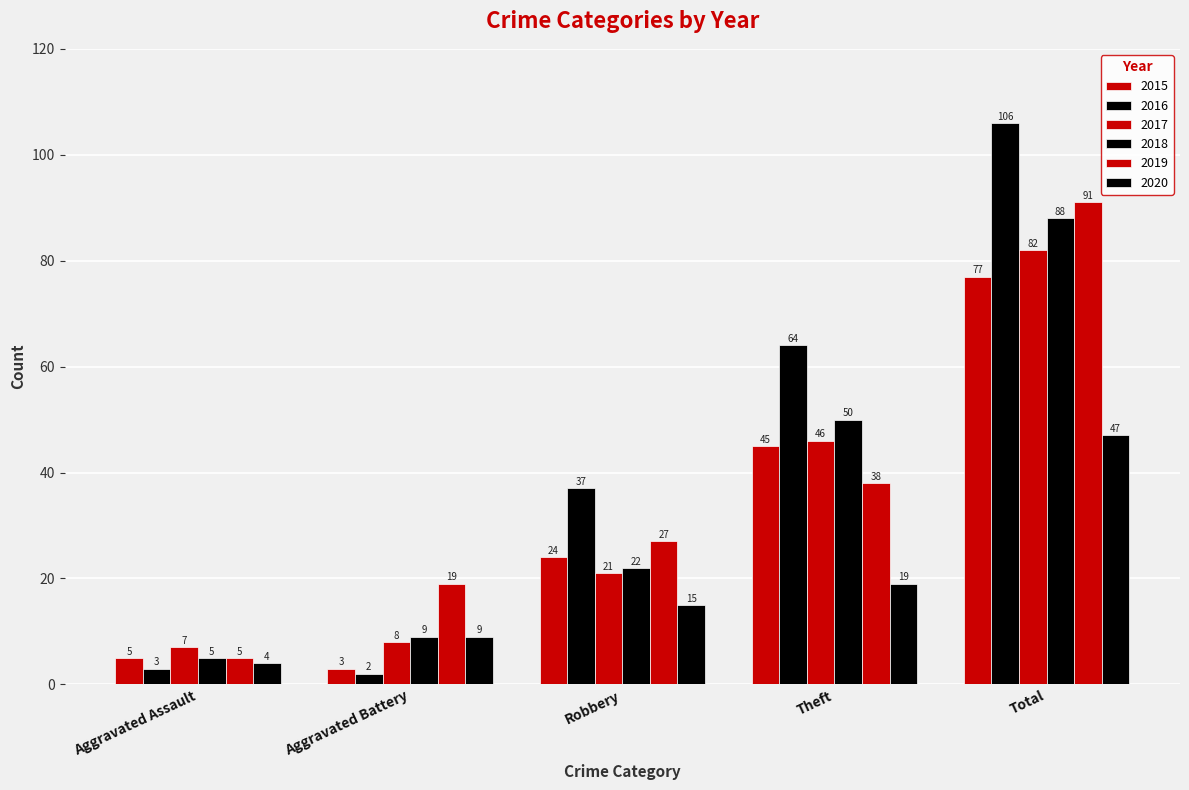

How many series are shown in this chart?

6